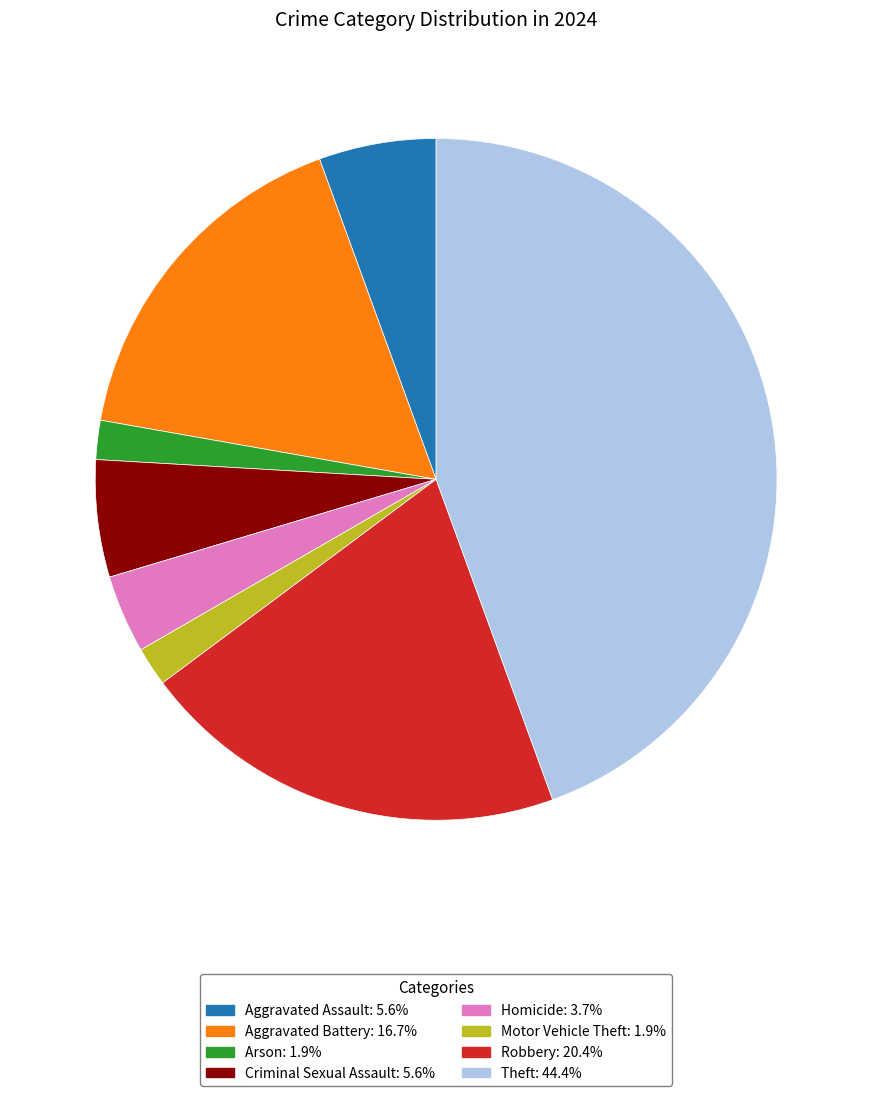

Is the sum of Robbery and Criminal Sexual Assault greater than half?

No